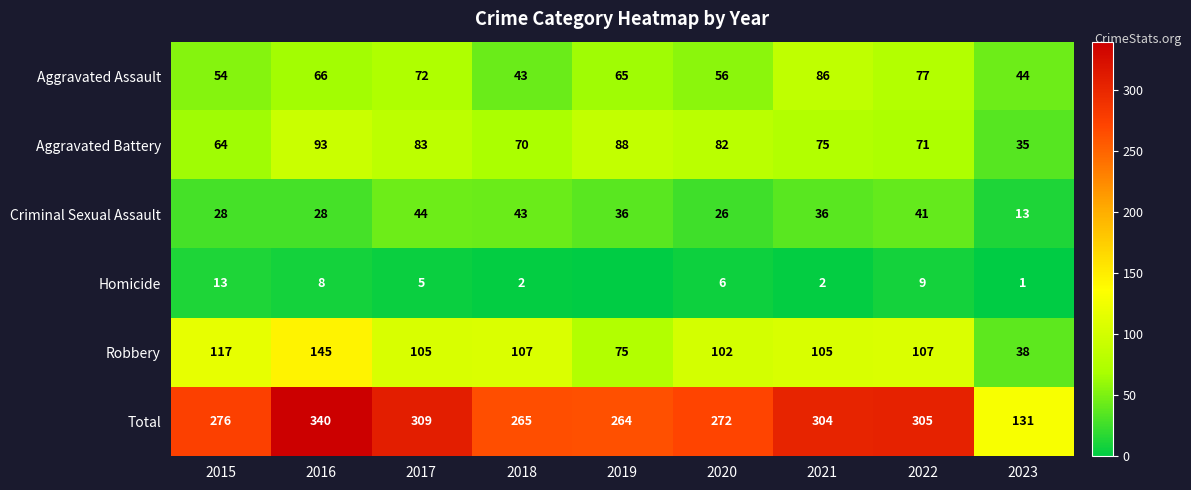

What is the approximate value of Criminal Sexual Assault at 2015, to the nearest 5?

30